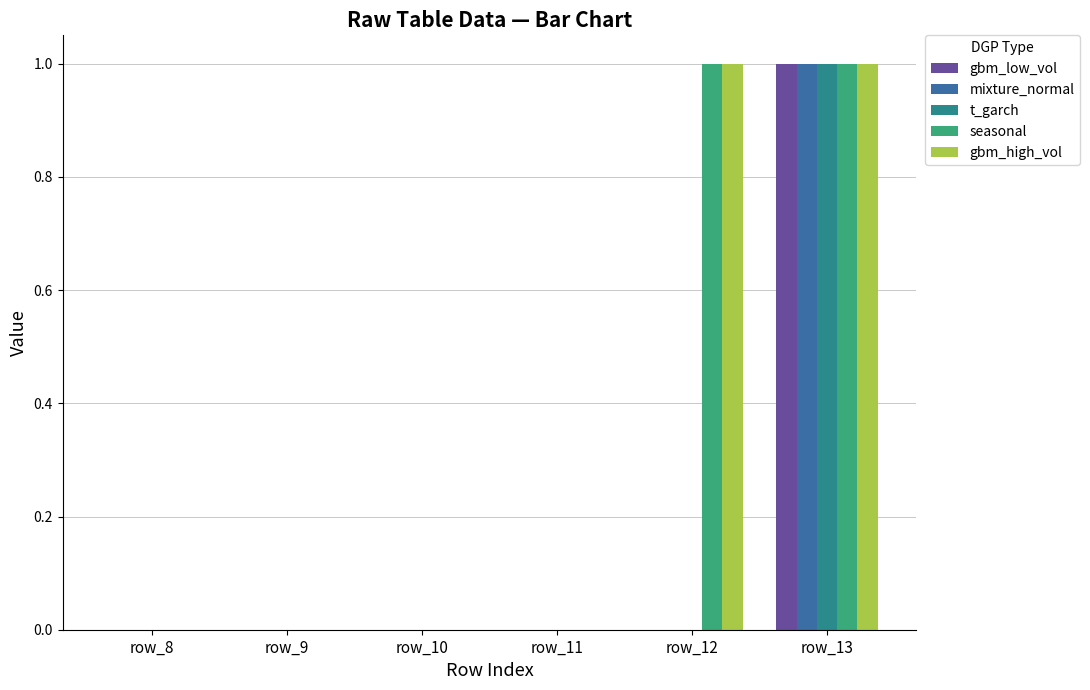

At which category is the sum across all series the highest?

row_13